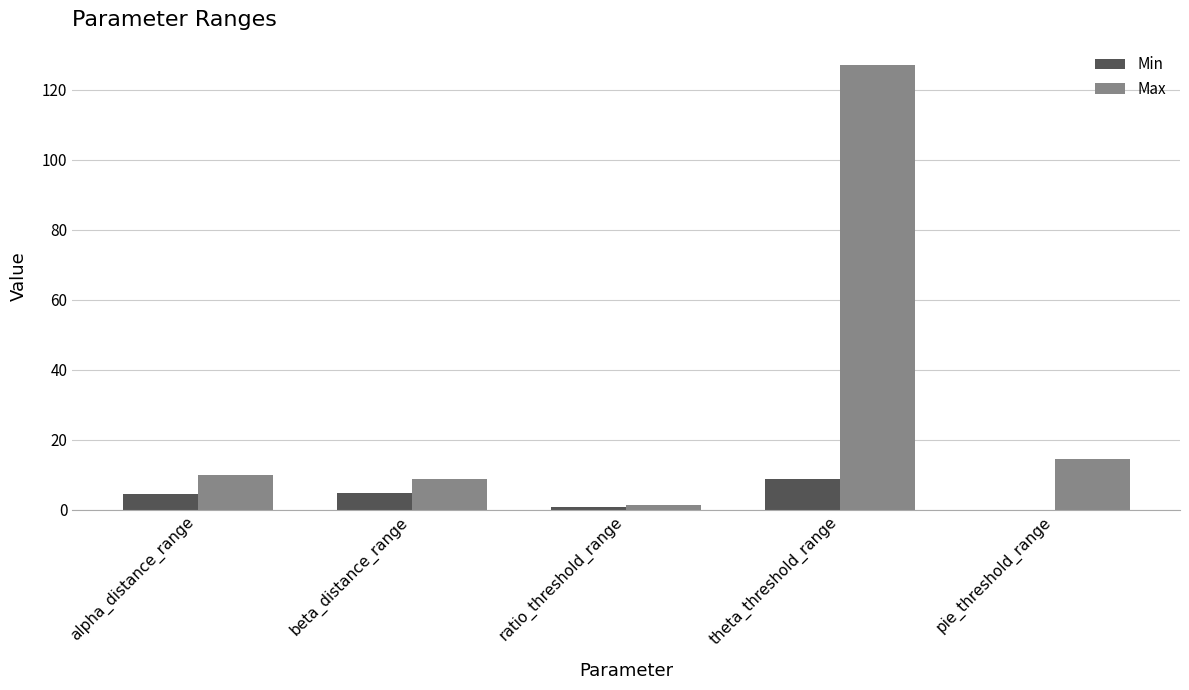

What is the difference between the Min values at beta_distance_range and ratio_threshold_range?

3.9